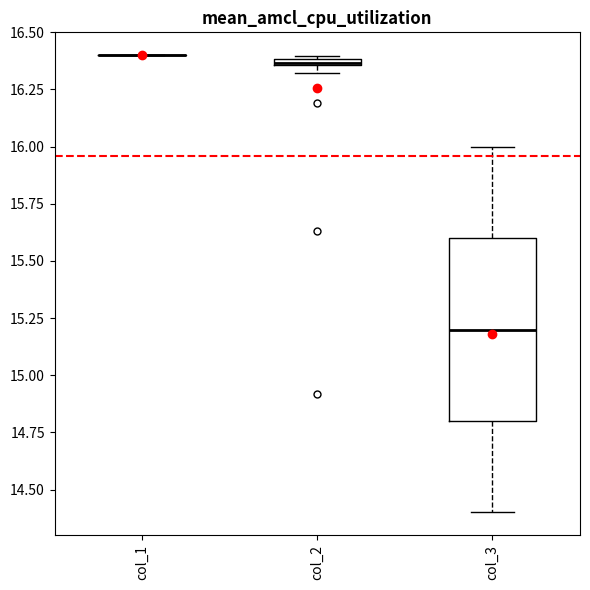

Comparing the boxes themselves (not the whiskers), which one is the tallest?

col_3